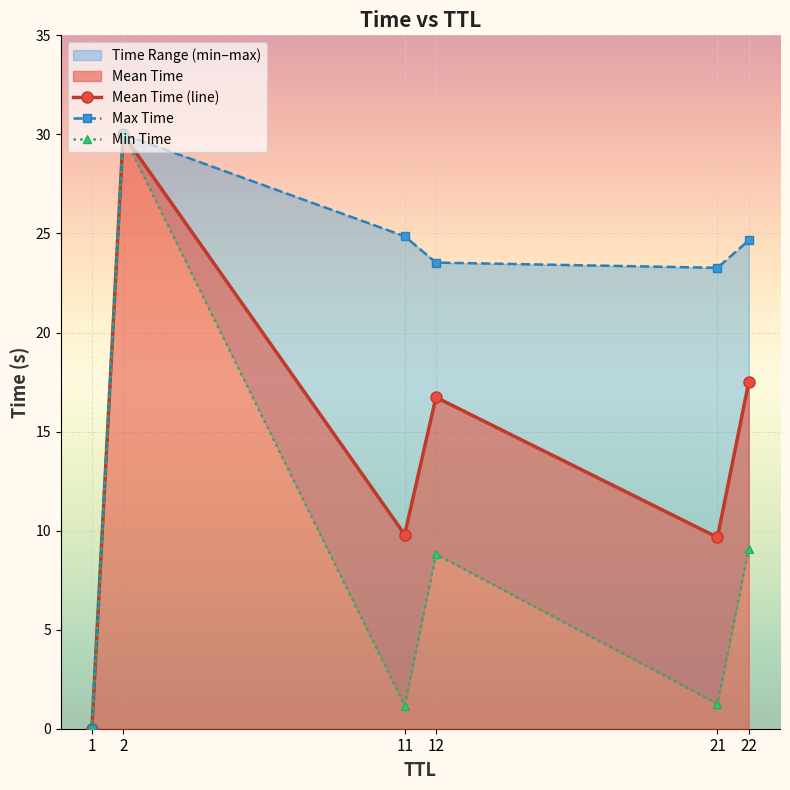

The Max Time series shows 24.9 at 11. True or false?

True